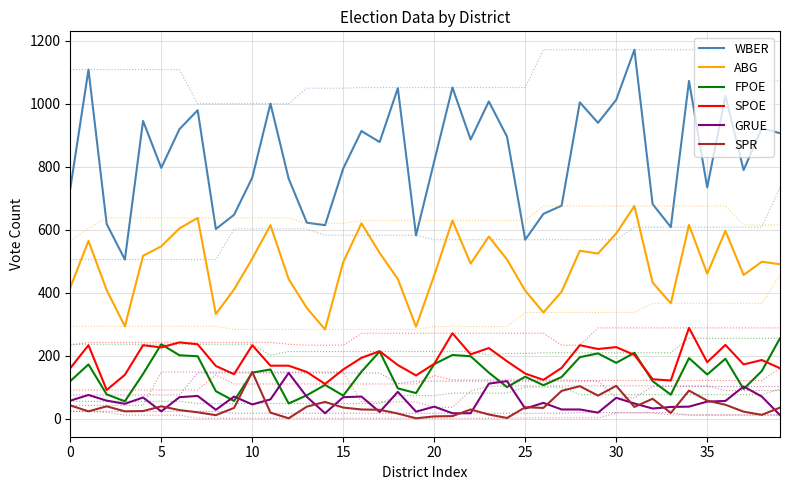

Reading right to left, what are all the values shown in this chart?

WBER: 906	922	789	1025	734	1072	608	681	1171	1012	939	1004	676	650	568	895	1007	886	1051	817	582	1049	878	913	794	614	622	762	1000	765	647	602	979	919	796	945	505	618	1108	730
ABG: 490	498	456	596	460	615	366	432	675	588	524	533	403	337	406	505	578	492	629	455	292	443	526	620	497	283	351	443	614	508	410	332	637	604	547	517	293	408	564	416
FPOE: 255	151	94	190	140	192	76	119	209	177	207	195	132	106	133	100	146	198	202	173	81	96	213	149	73	107	74	48	156	146	56	87	198	201	236	142	55	77	172	119
SPOE: 160	186	172	234	179	288	121	125	202	227	221	233	161	123	143	182	224	204	271	174	137	170	214	193	156	110	148	168	168	233	141	167	236	242	226	233	139	91	233	160
GRUE: 11	70	102	56	54	38	37	32	48	66	19	29	29	50	32	119	111	17	17	38	22	85	21	70	68	17	69	145	61	45	70	28	72	68	23	67	47	57	75	57
SPR: 35	12	22	44	57	89	18	63	37	104	73	103	88	34	36	2	13	29	8	7	1	16	28	29	35	53	38	1	19	148	34	11	20	27	39	24	23	39	23	42